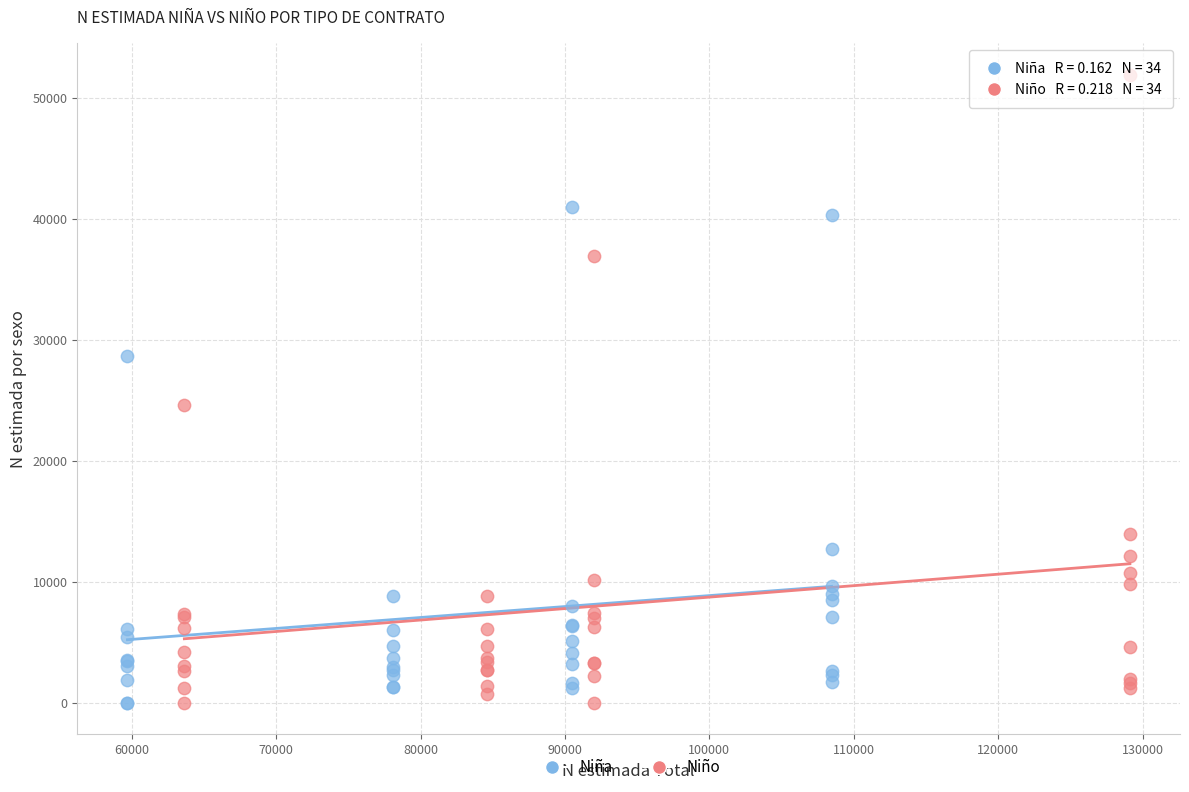

Which series contains the highest Y value?

Niño